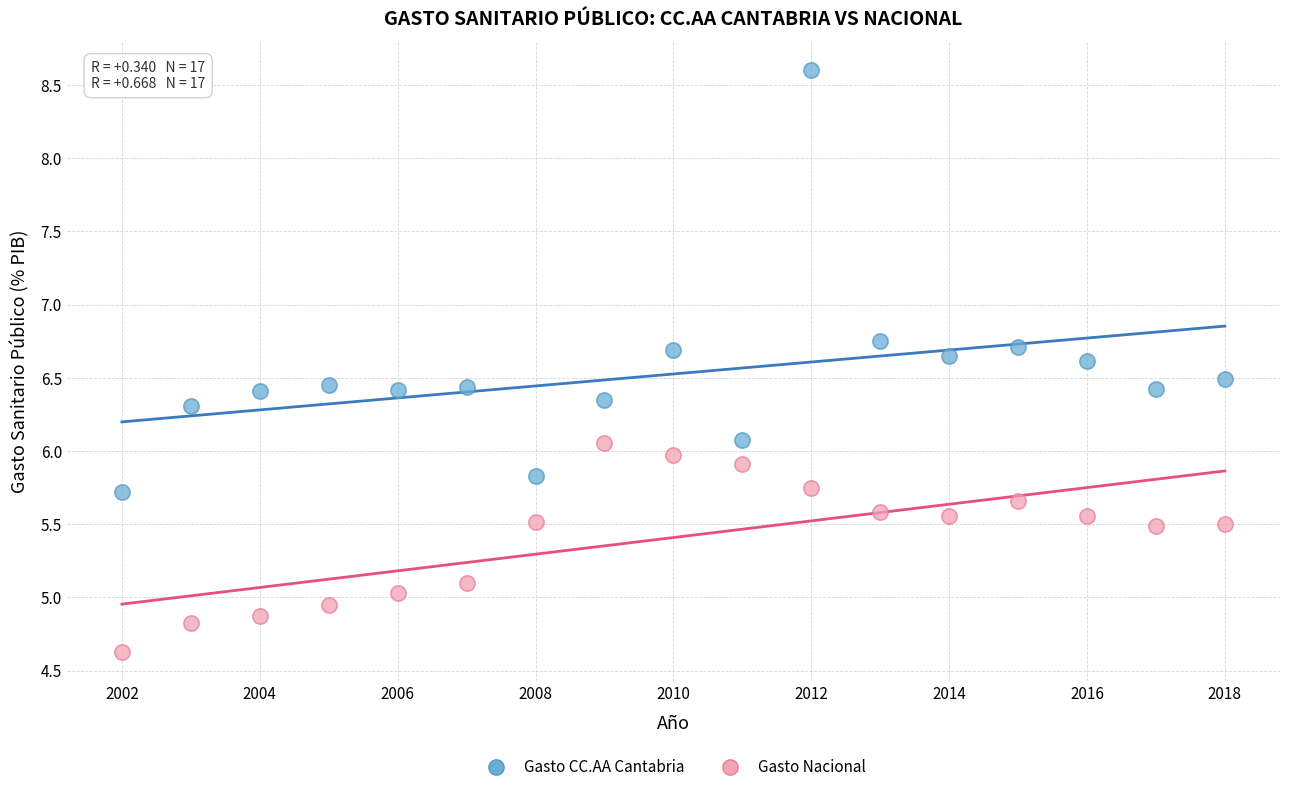

Which series reaches the maximum Y coordinate?

Gasto CC.AA Cantabria